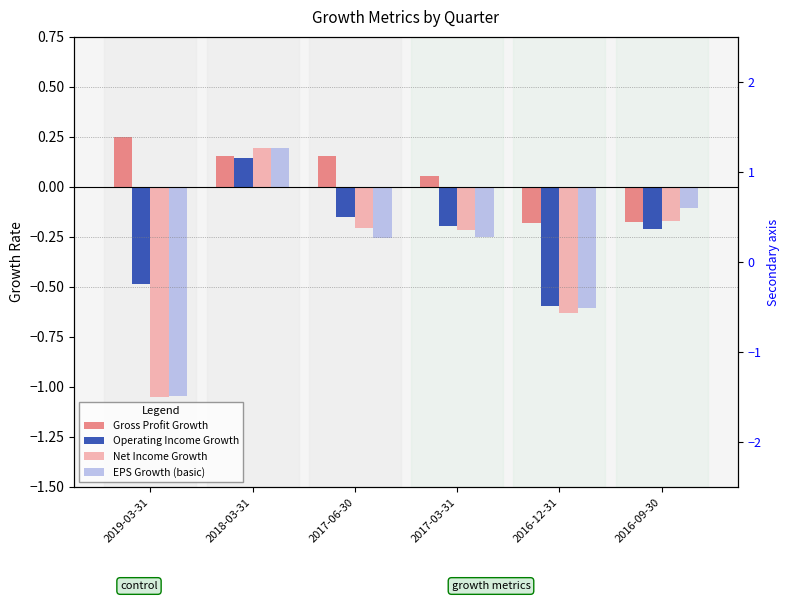

How many values in EPS Growth (basic) are below zero?

5